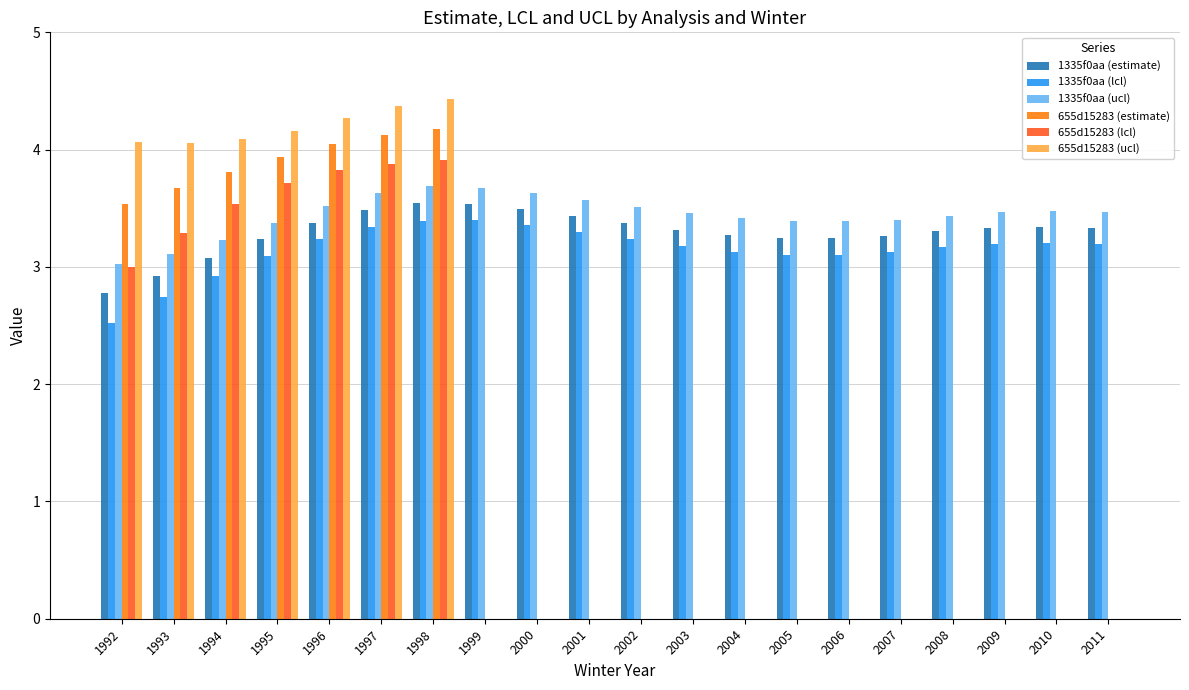

Which series changed the most between 1996 and 2011?

655d15283 (ucl)